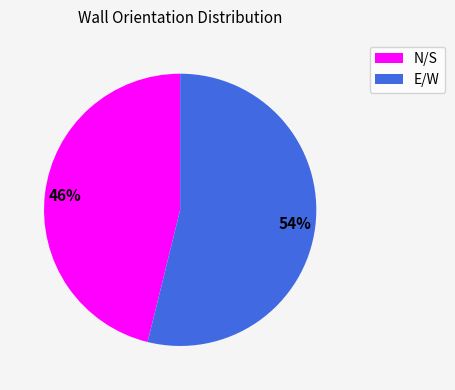

Approximately how many times larger is the value at N/S compared to E/W?

0.9